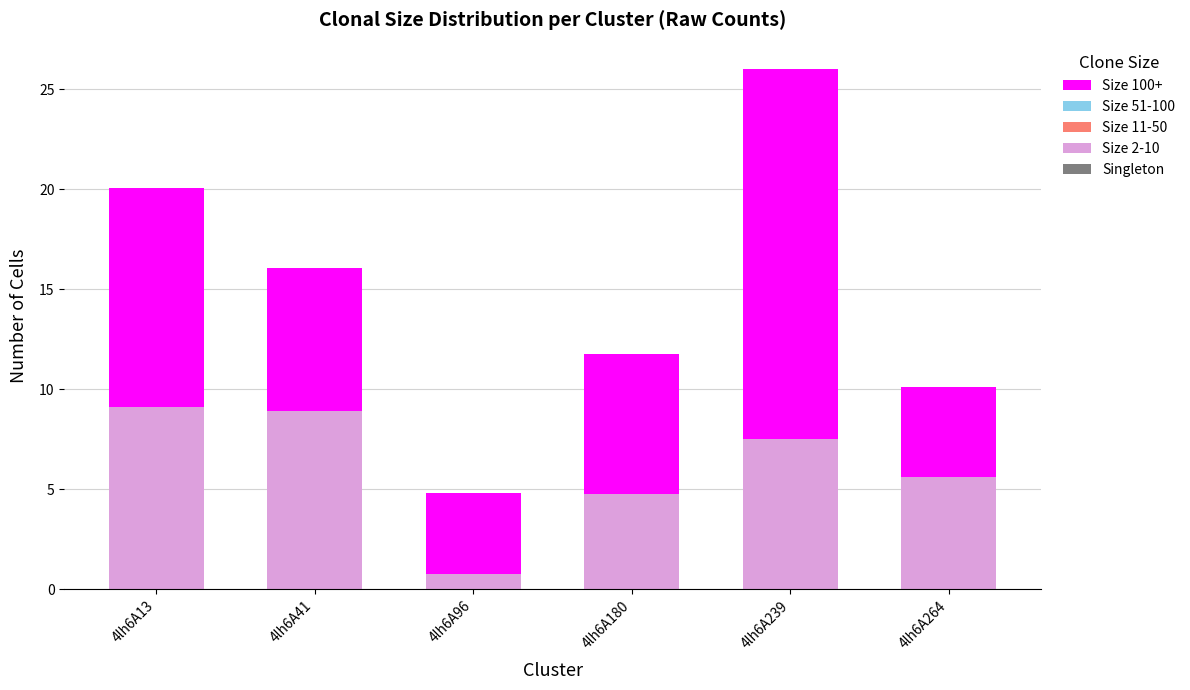

At which label does Size 2-10 first exceed 7?

4lh6A13